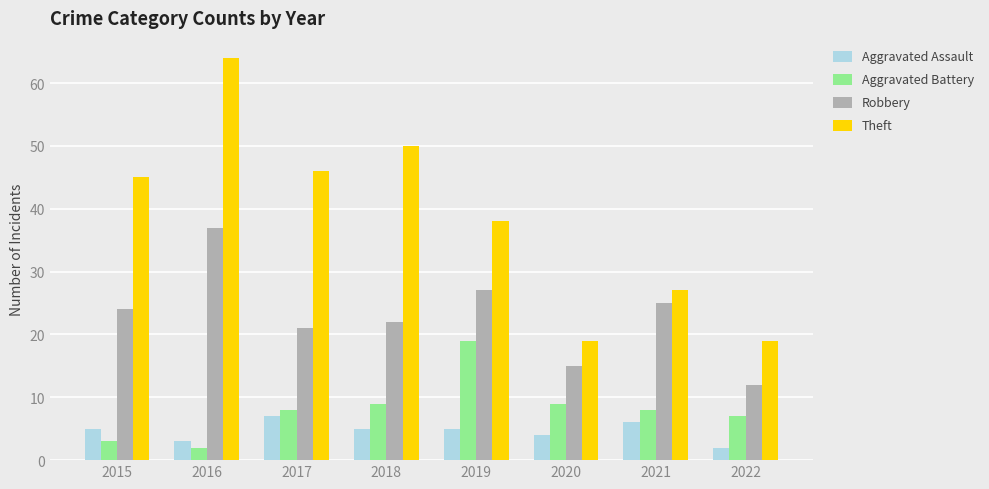

What is the value of the Theft bar at the 5th from the left?

38